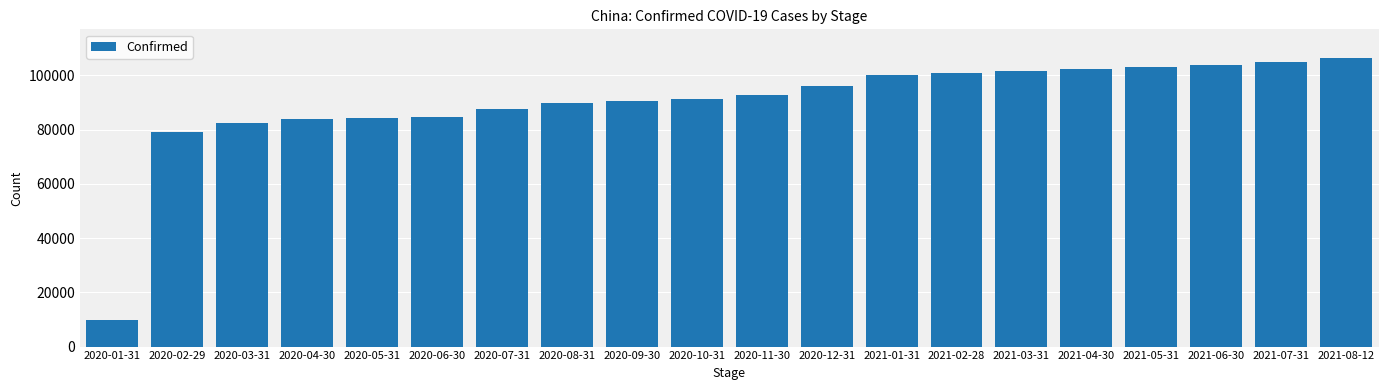

The value at 2020-10-31 is 91366. True or false?

True